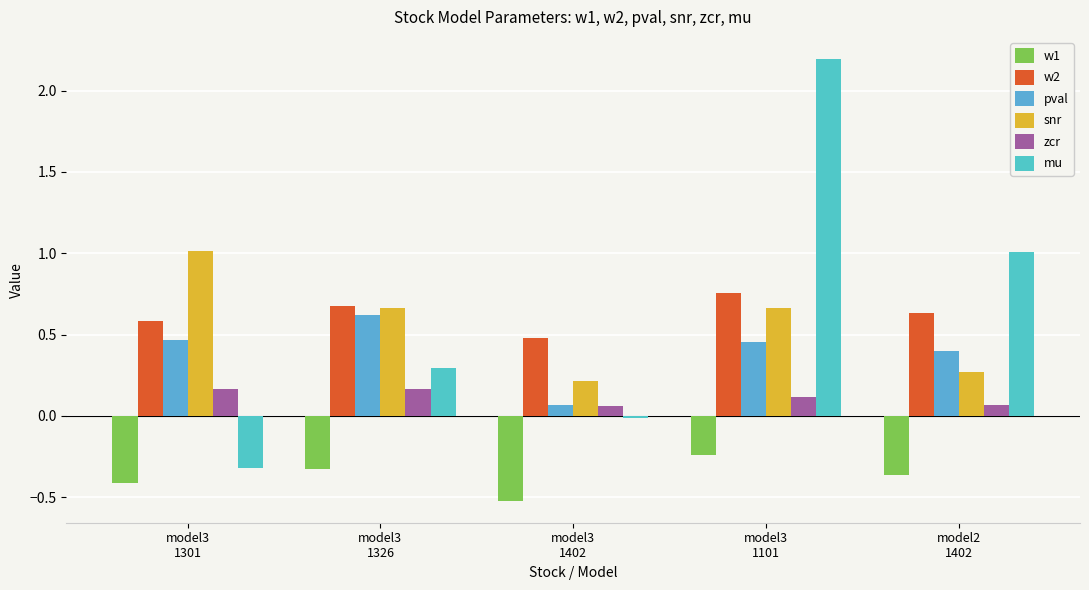

Where is mu nearest to the value 0?

model3
1402